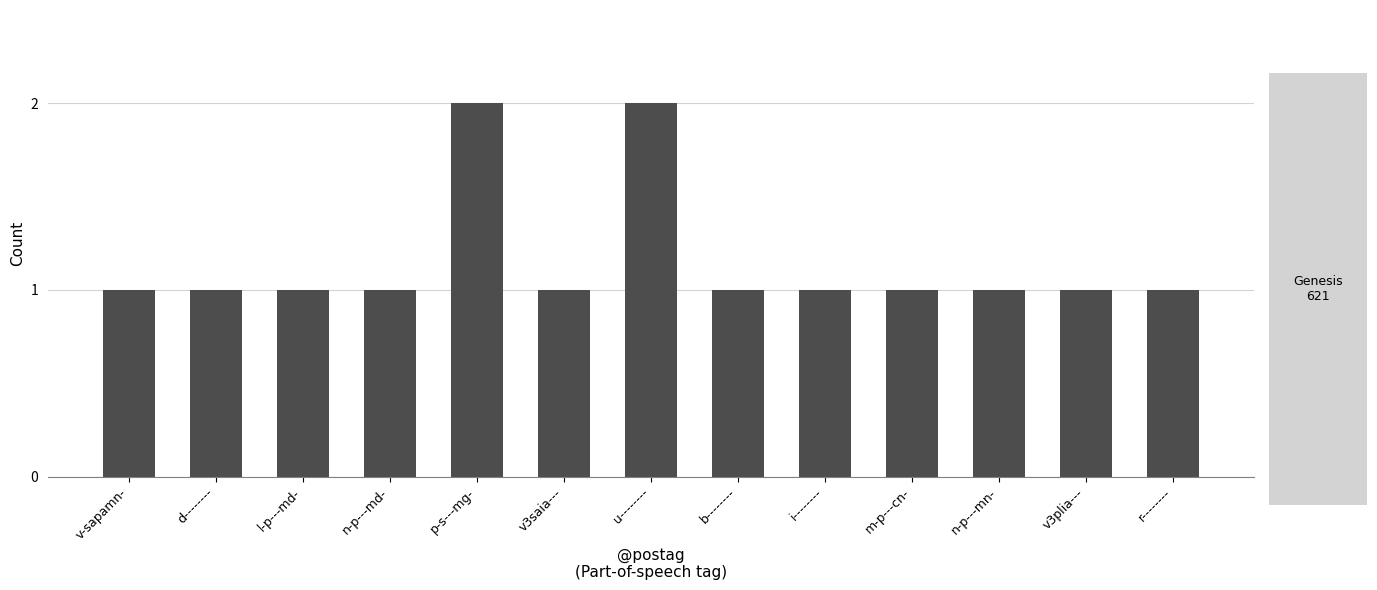

What is the approximate value at m-p---cn-?

1